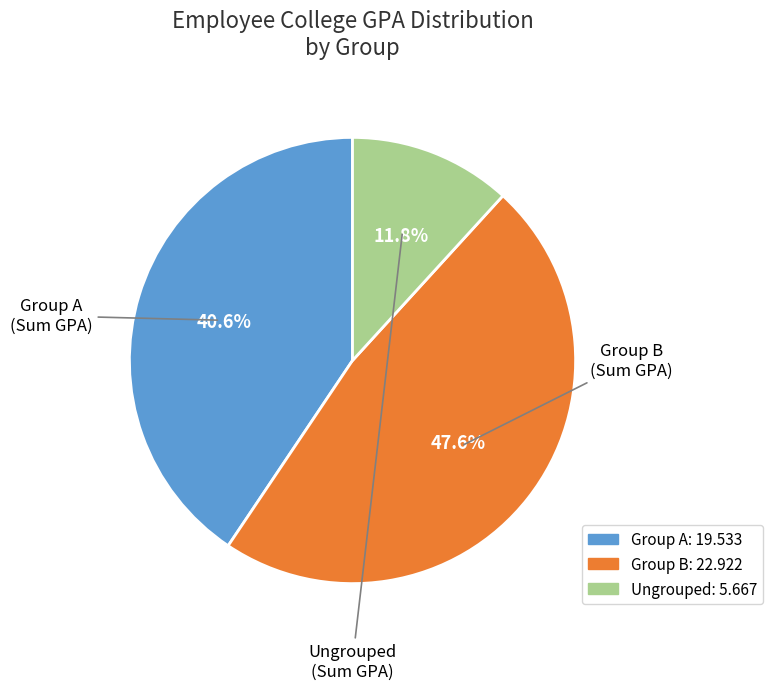

Is there a majority slice in this chart?

No